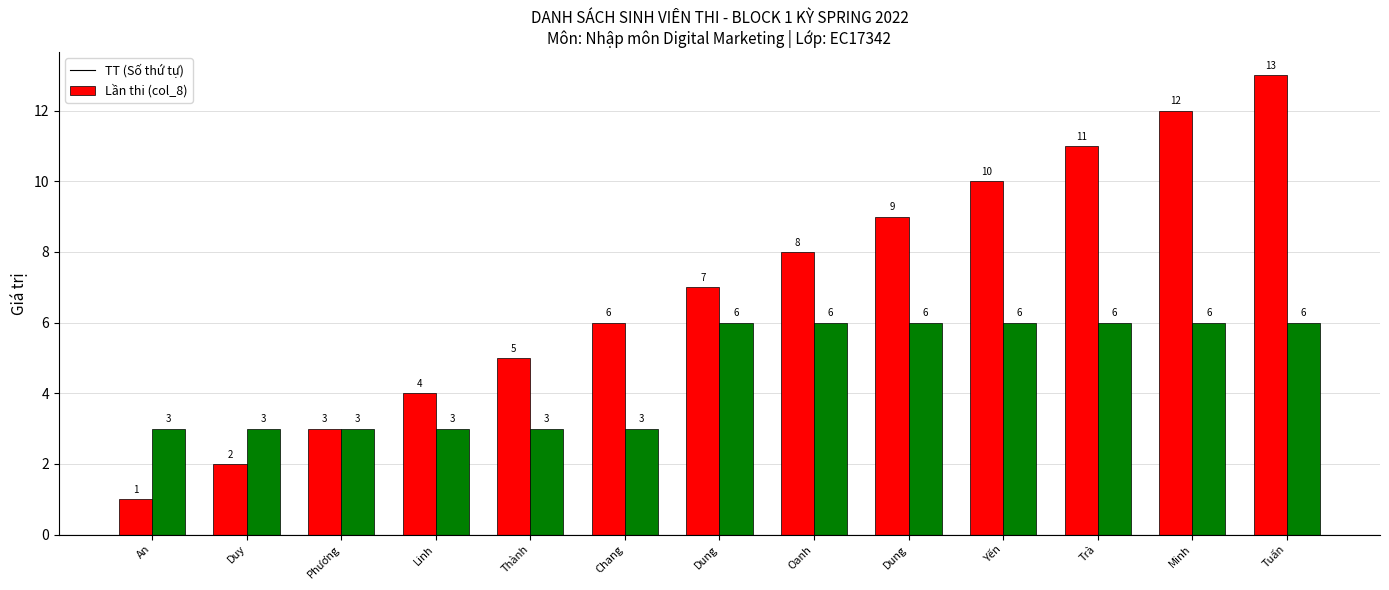

How many distinct data groups are displayed?

2